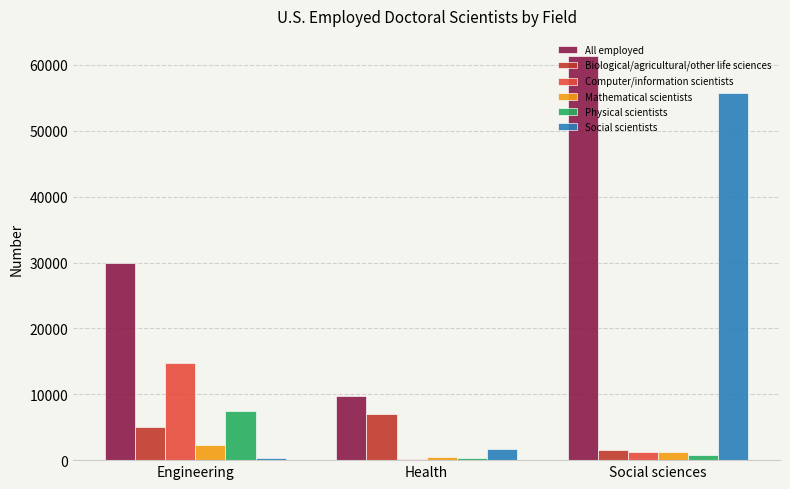

At which label does Computer/information scientists reach its peak?

Engineering